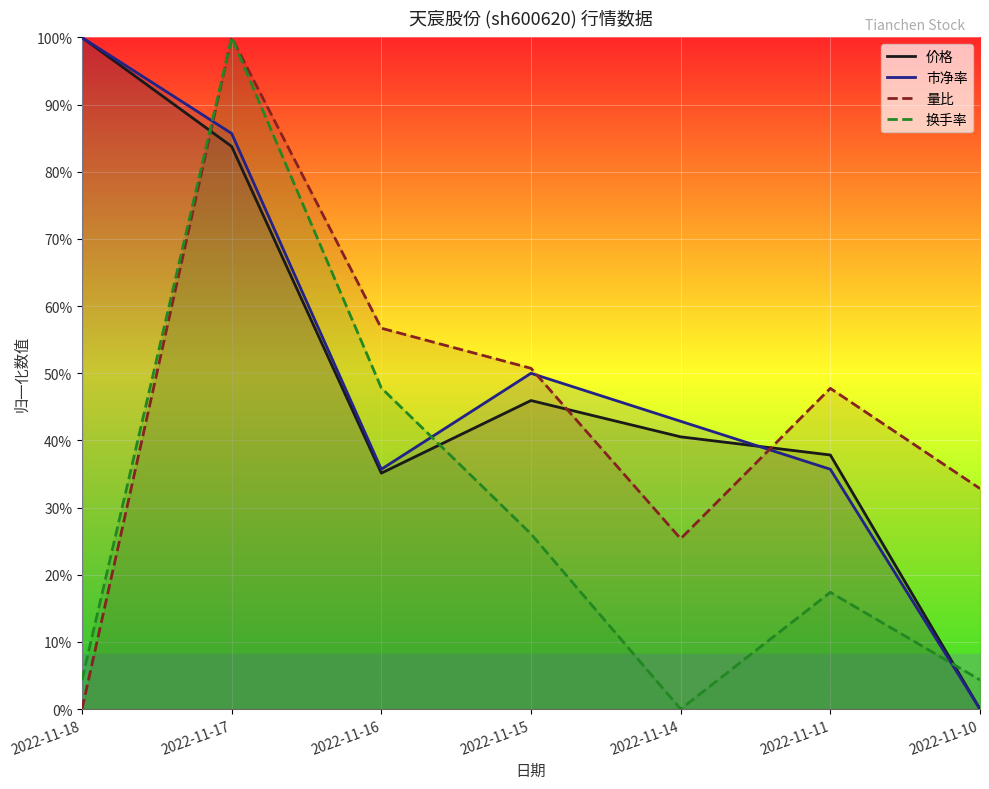

The value of 换手率 at 2022-11-14 is 0.4. True or false?

False